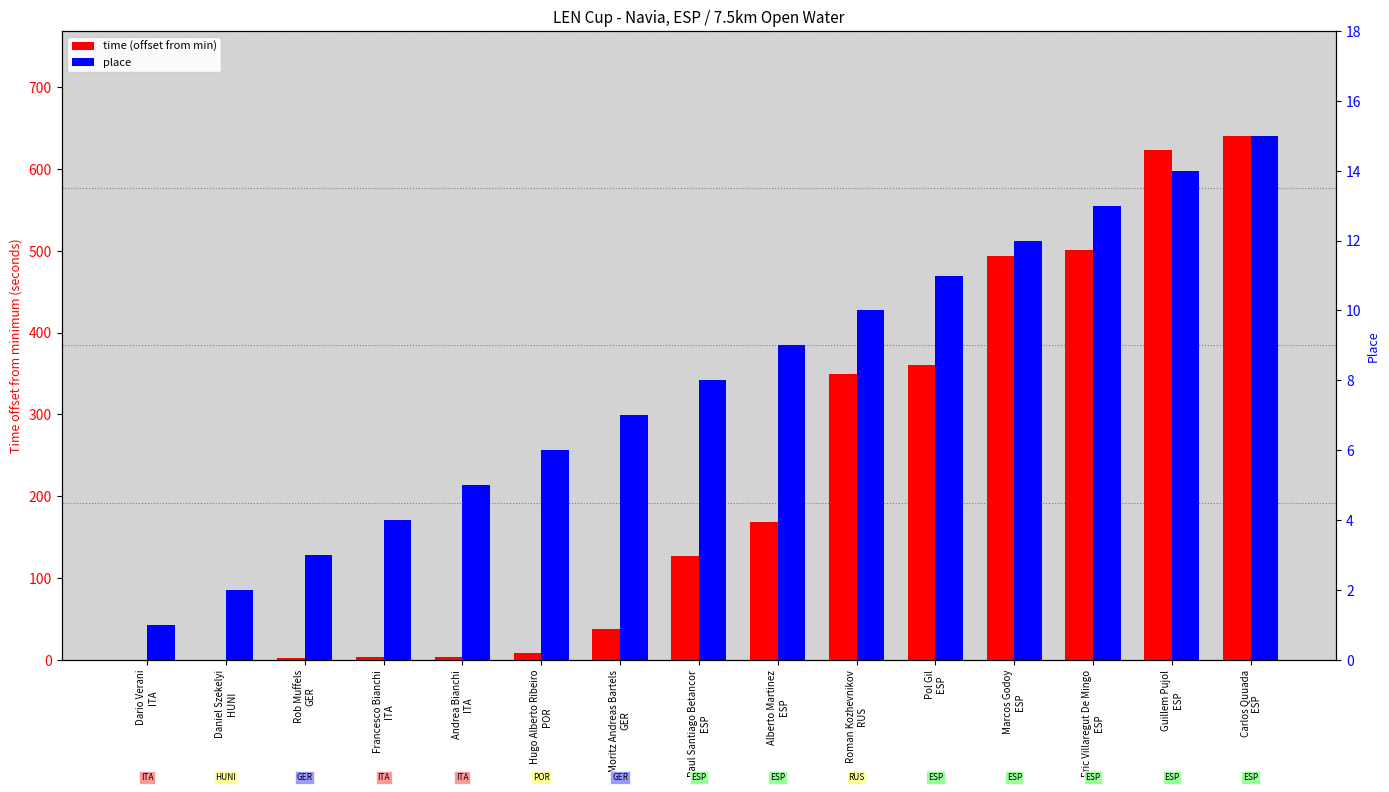

What are all the series names shown in the legend?

time (offset from min), place